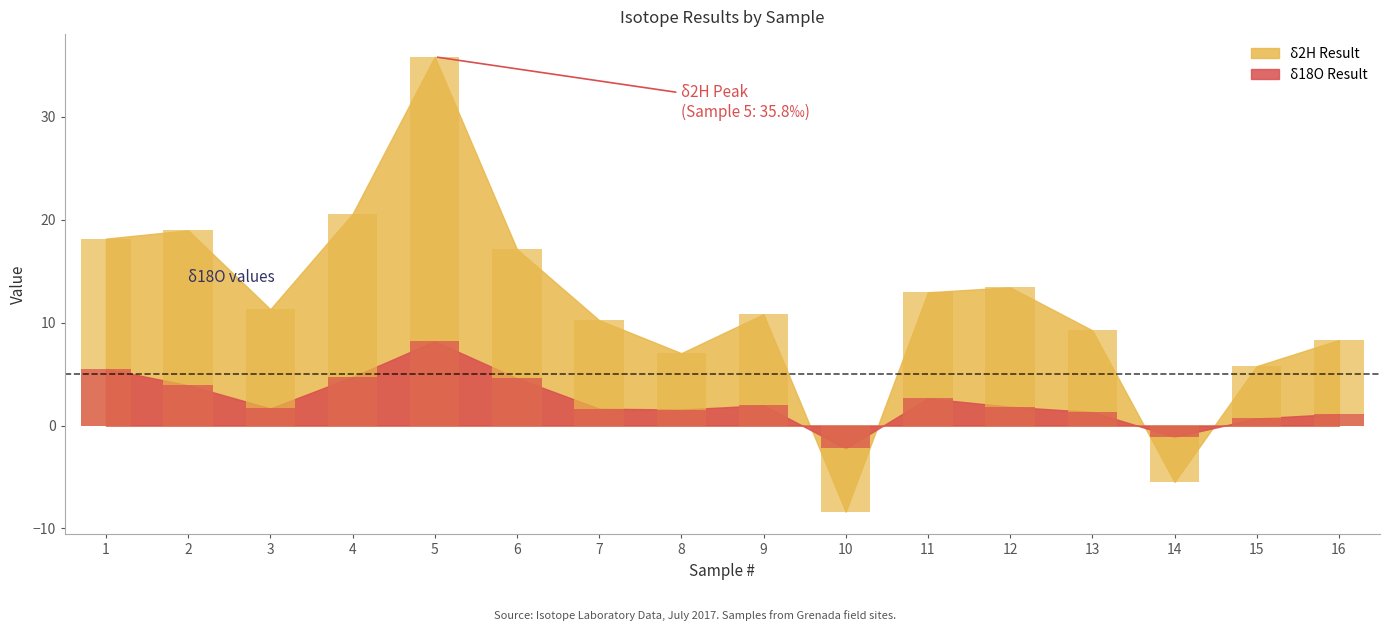

What is the maximum value shown in the chart?

35.8